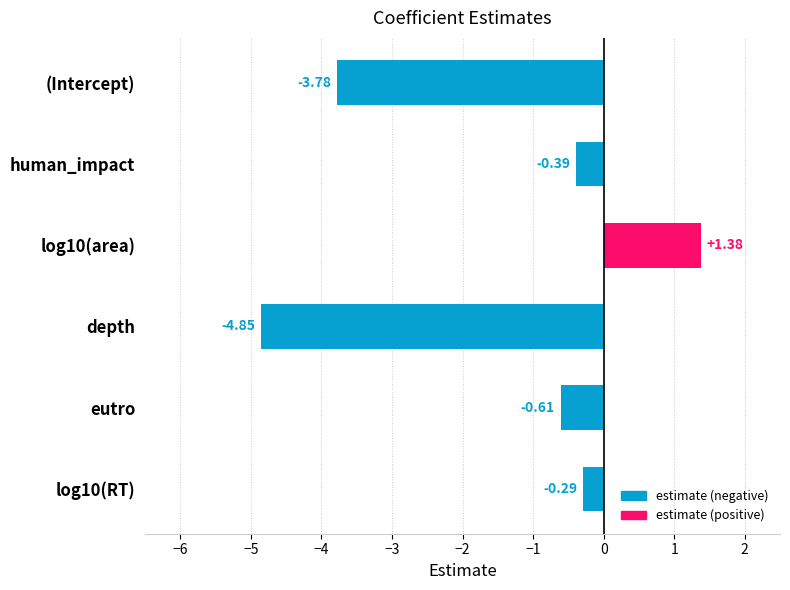

How many values are above zero?

1